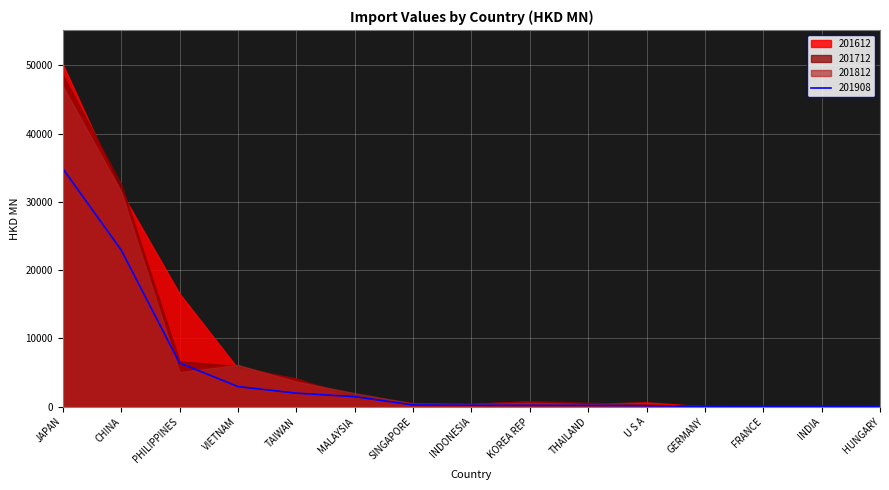

What is the value of the 201908 point at the 3rd from the left?

6408.6